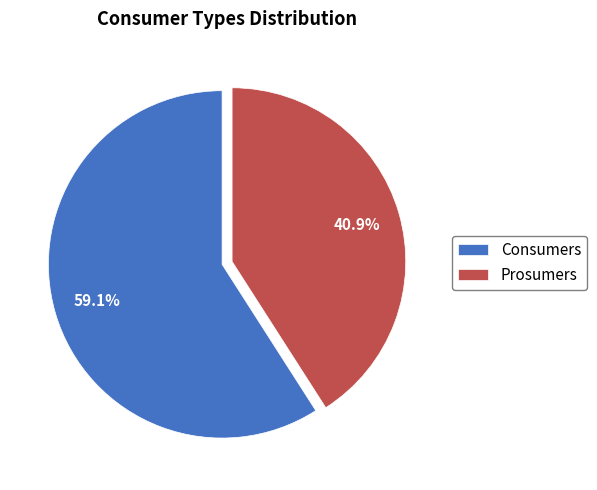

Combined, do Prosumers and Consumers account for over 50%?

Yes